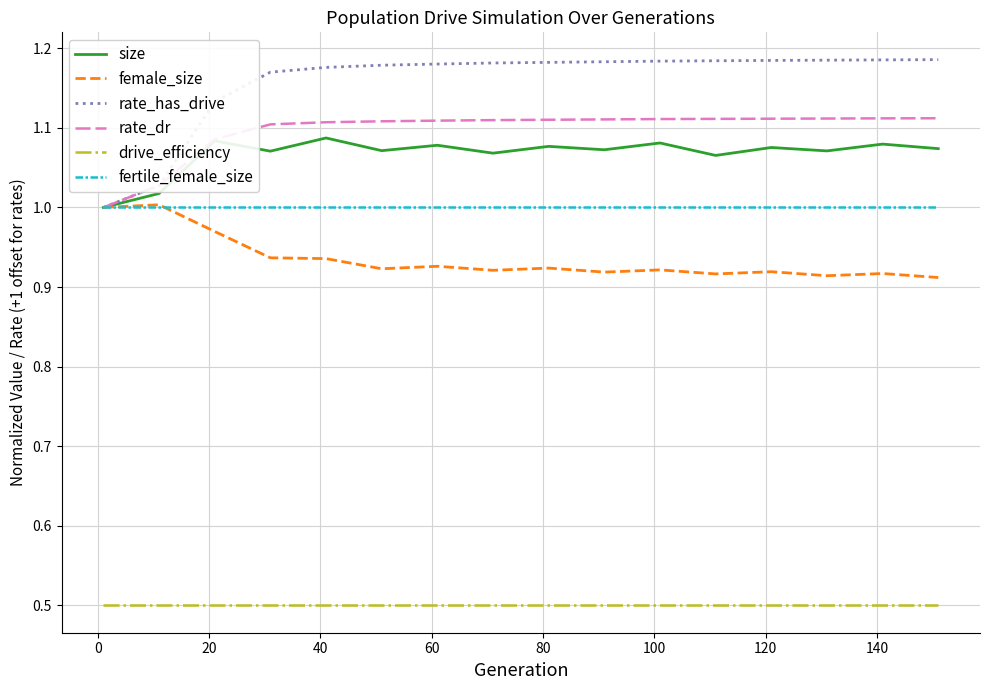

Which series has the widest spread of values?

rate_has_drive